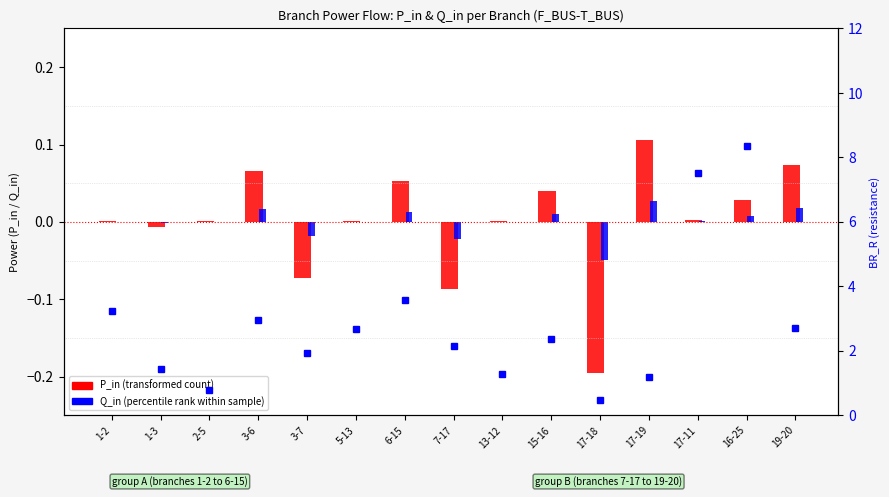

Which category has the highest value across all series?

16-25